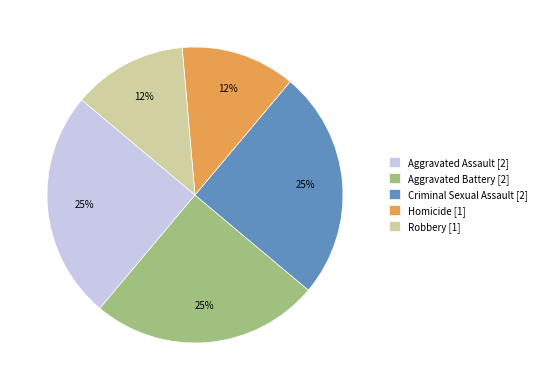

Does Homicide represent more than half of the total?

No